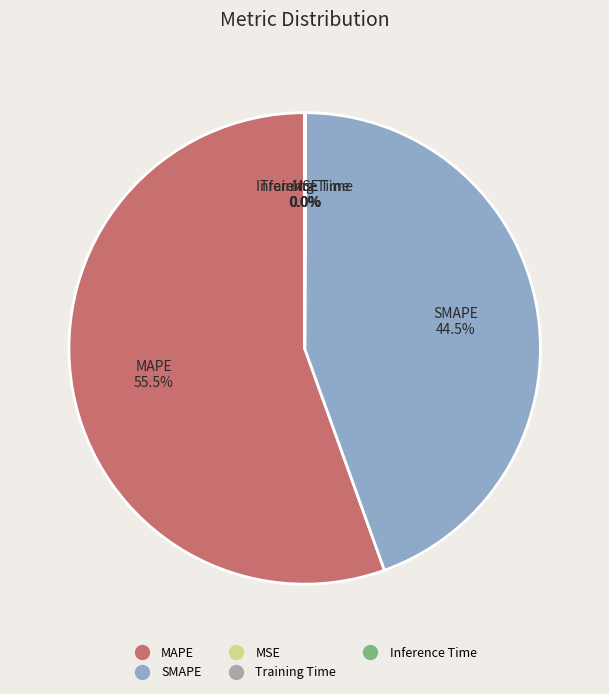

Which category has the biggest portion of the pie?

MAPE